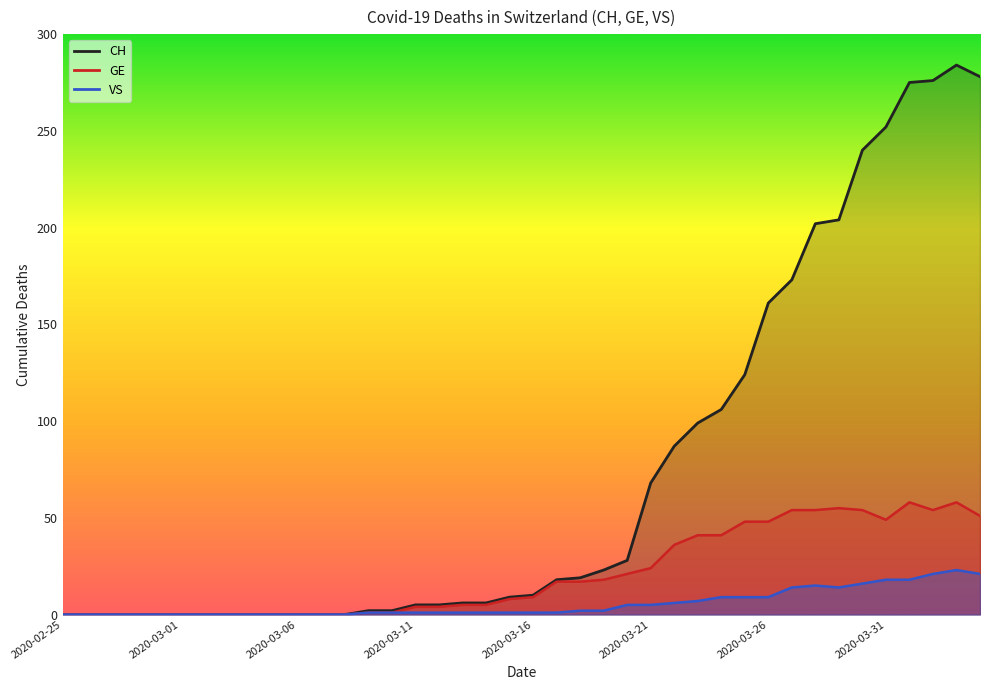

True or false: VS has a value of 0 at 2020-03-15.

False